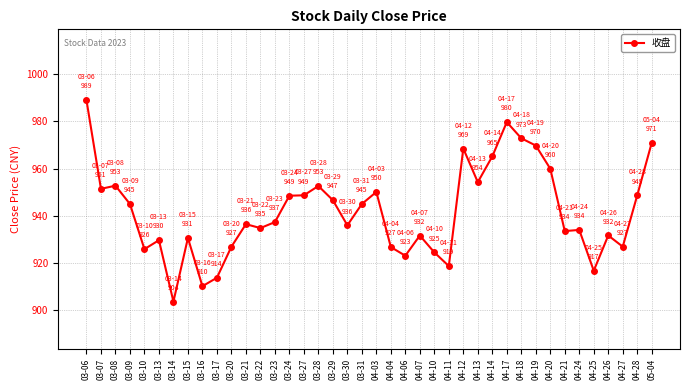

How many lines are shown in the chart?

1